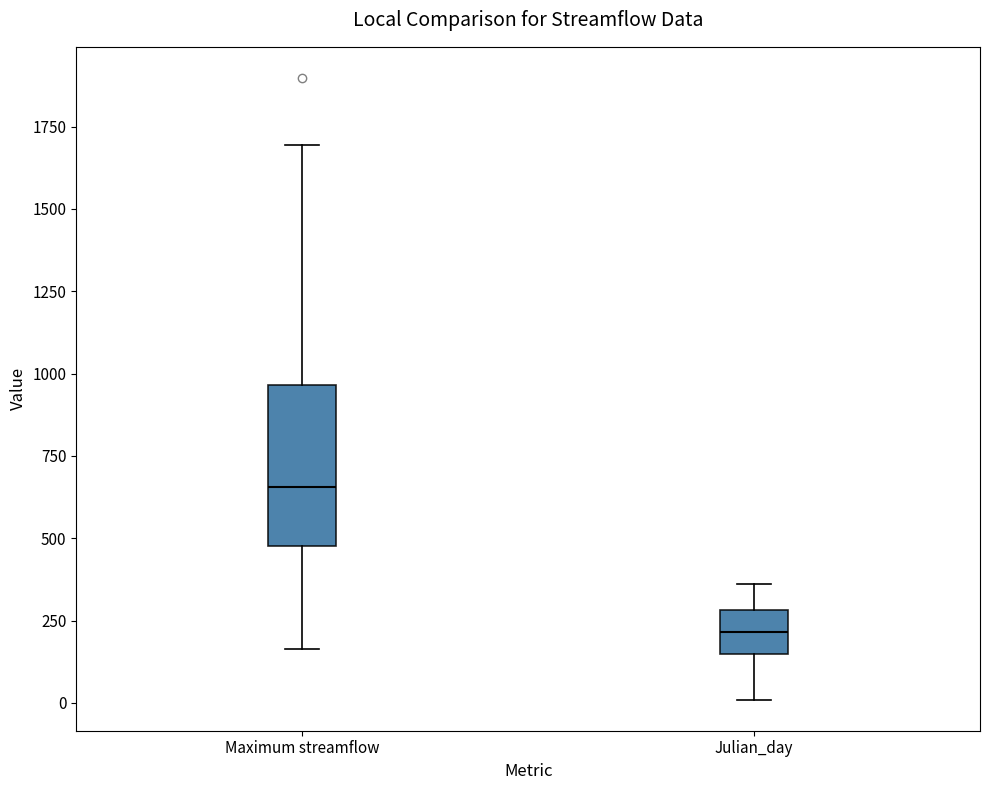

Reading left to right, transcribe this box plot: for each box, give where its median line is, the range the box spans, and where its two whiskers end, as read against the y-axis. The values are not printed on the chart, so give them approximately, as read against the axis.

Maximum streamflow: median 650, box 500 to 950, whiskers 150 to 1700
Julian_day: median 200, box 150 to 300, whiskers 0 to 350